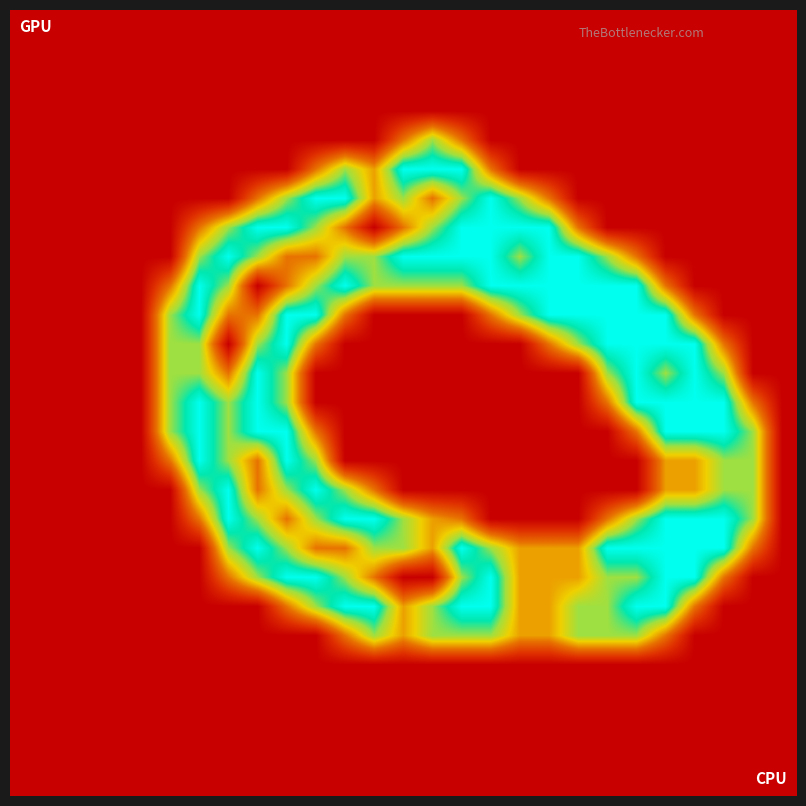

What is the maximum value shown in the chart?

2.0